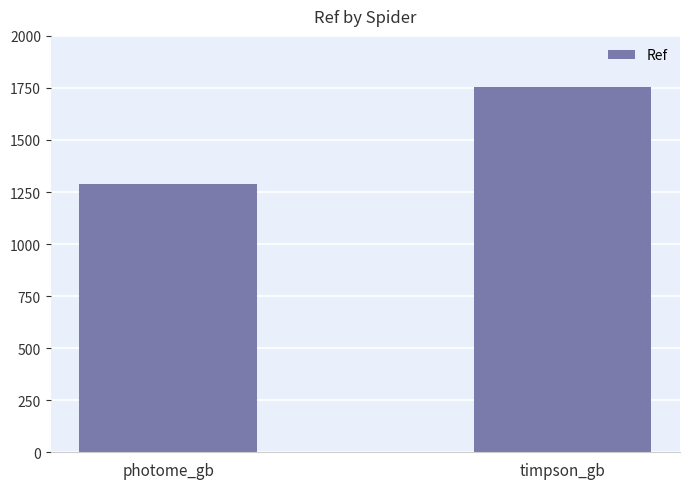

Rank the categories by value from lowest to highest.

photome_gb, timpson_gb